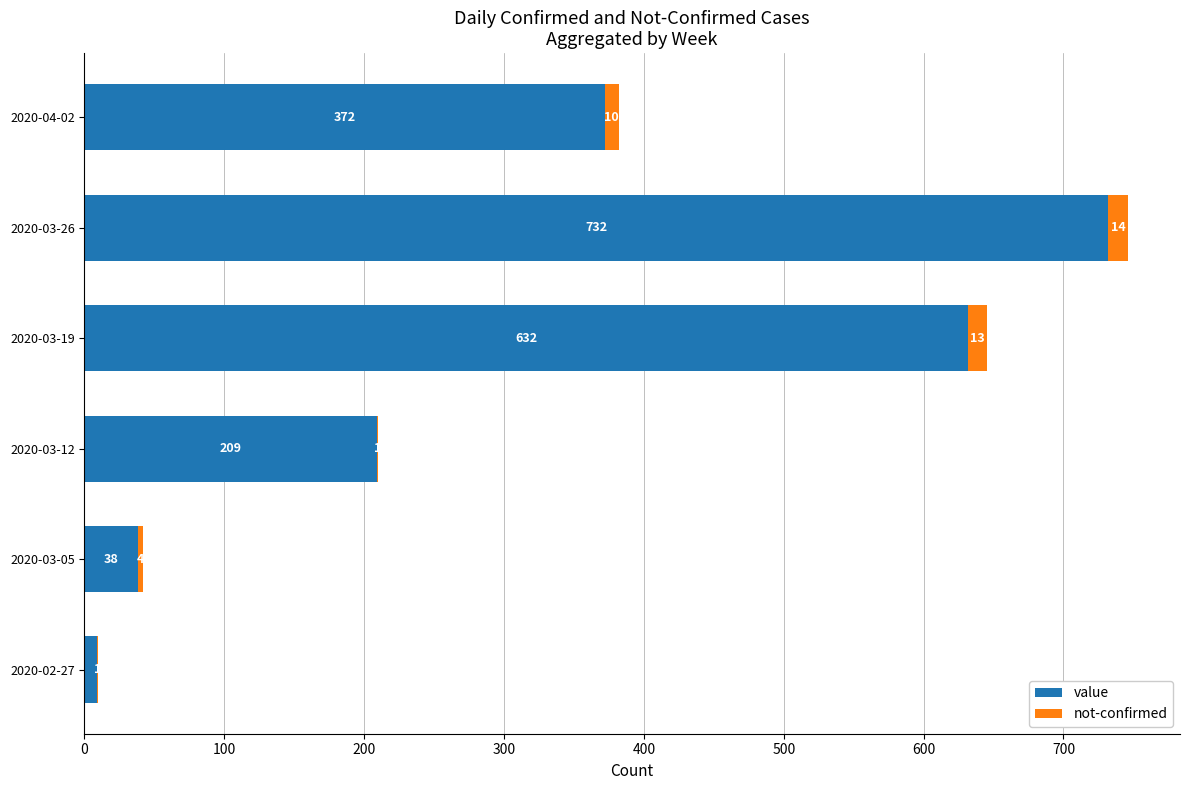

Is it true that value equals 499 at 2020-04-02?

False